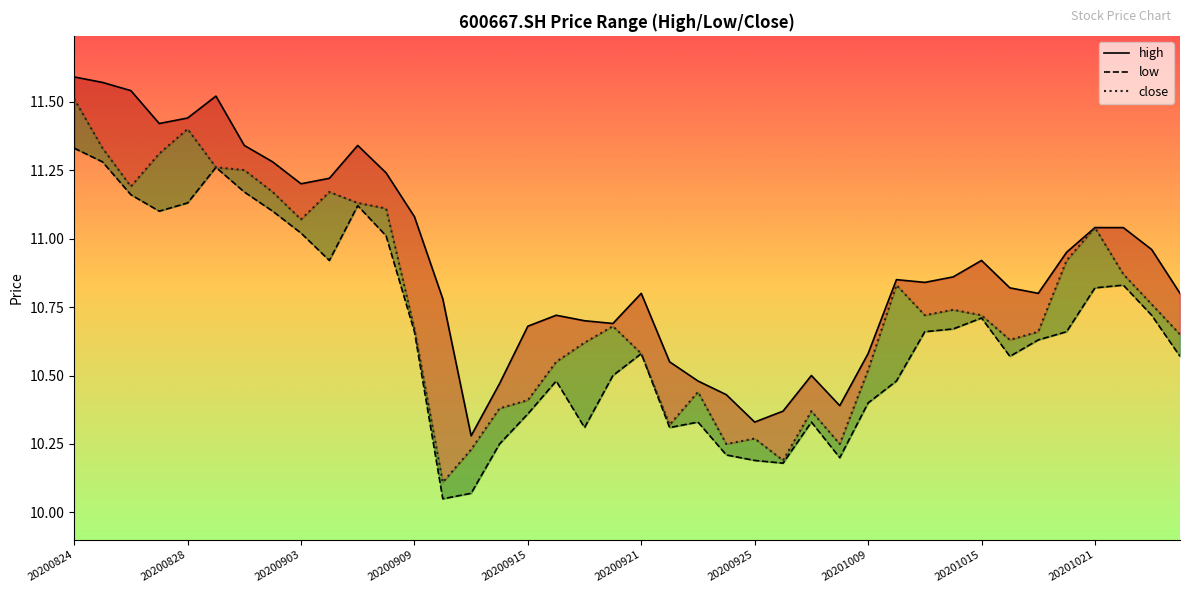

Reading left to right, list all the values displayed in this chart.

high: 11.6	11.6	11.5	11.4	11.4	11.5	11.3	11.3	11.2	11.2	11.3	11.2	11.1	10.8	10.3	10.5	10.7	10.7	10.7	10.7	10.8	10.6	10.5	10.4	10.3	10.4	10.5	10.4	10.6	10.8	10.8	10.9	10.9	10.8	10.8	10.9	11.0	11.0	11.0	10.8
low: 11.3	11.3	11.2	11.1	11.1	11.3	11.2	11.1	11.0	10.9	11.1	11.0	10.7	10.1	10.1	10.2	10.4	10.5	10.3	10.5	10.6	10.3	10.3	10.2	10.2	10.2	10.3	10.2	10.4	10.5	10.7	10.7	10.7	10.6	10.6	10.7	10.8	10.8	10.7	10.6
close: 11.5	11.3	11.2	11.3	11.4	11.3	11.2	11.2	11.1	11.2	11.1	11.1	10.7	10.1	10.2	10.4	10.4	10.6	10.6	10.7	10.6	10.3	10.4	10.2	10.3	10.2	10.4	10.2	10.5	10.8	10.7	10.7	10.7	10.6	10.7	10.9	11.0	10.9	10.8	10.7